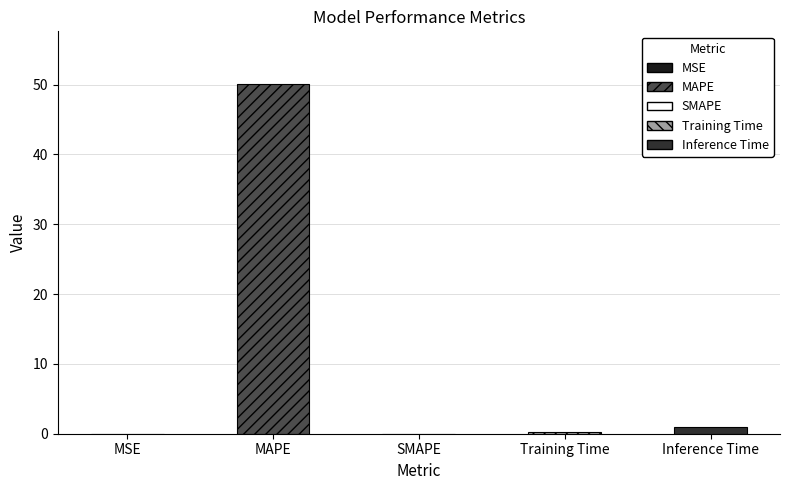

Is it true that the value at Inference Time is 1.0?

True